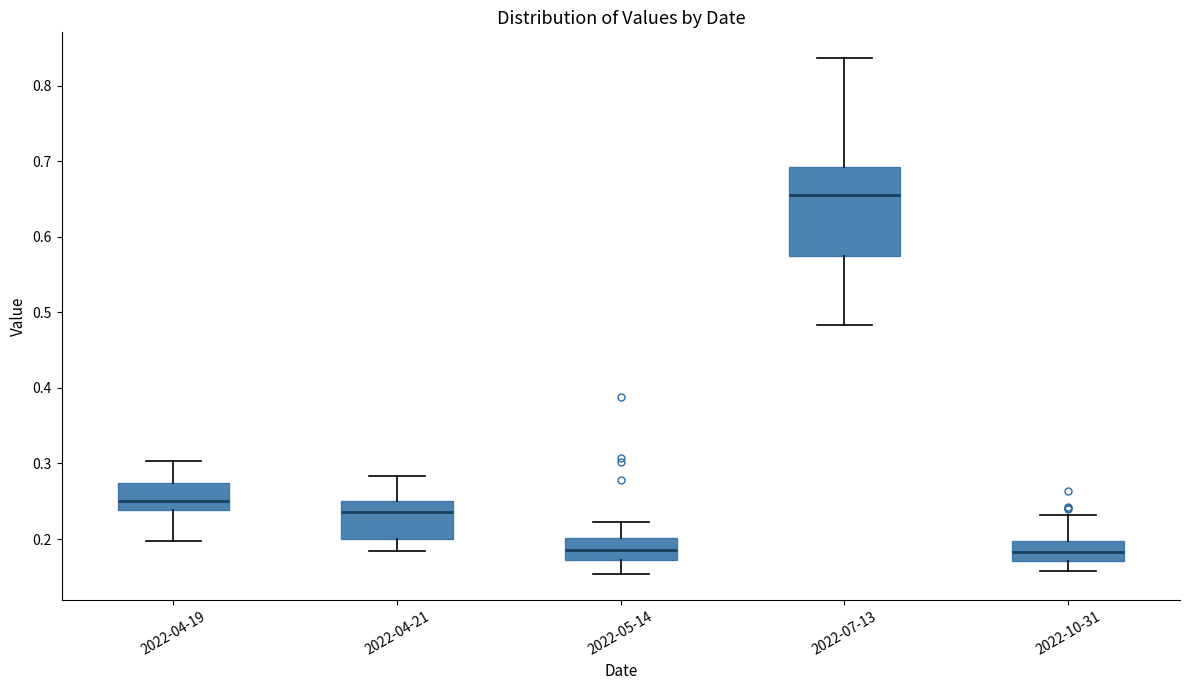

Reading left to right, read every box against the y-axis: the position of its median line, the range the box covers, and the ends of its whiskers. The values are not printed on the chart, so give them approximately, as read against the axis.

2022-04-19: median 0.25, box 0.24 to 0.27, whiskers 0.20 to 0.30
2022-04-21: median 0.24, box 0.20 to 0.25, whiskers 0.18 to 0.28
2022-05-14: median 0.19, box 0.17 to 0.20, whiskers 0.15 to 0.22
2022-07-13: median 0.66, box 0.57 to 0.69, whiskers 0.48 to 0.84
2022-10-31: median 0.18, box 0.17 to 0.20, whiskers 0.16 to 0.23